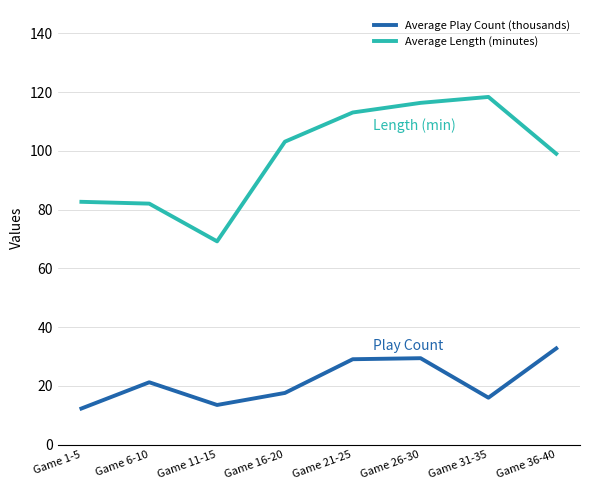

What is the lowest value of the Average Play Count (thousands) series?

12.3